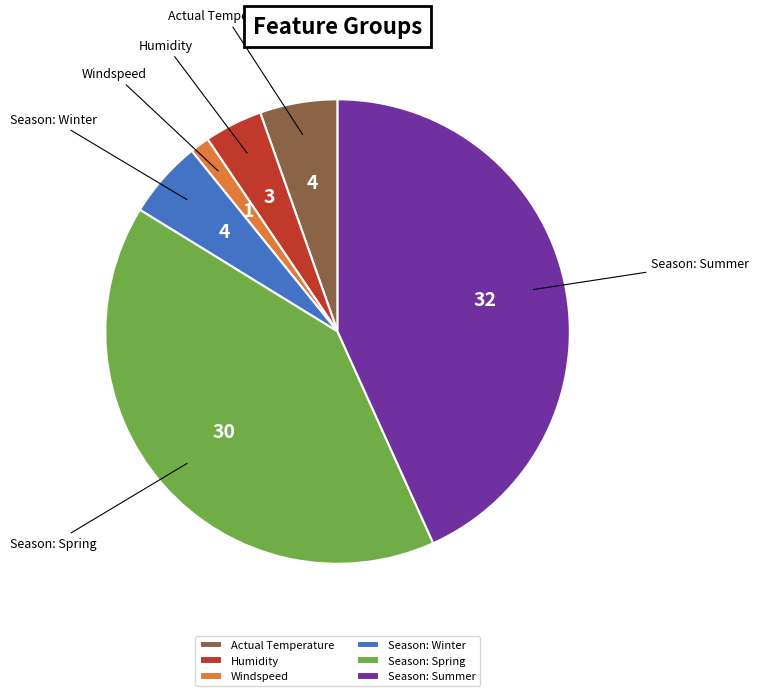

Does Humidity represent more than half of the total?

No